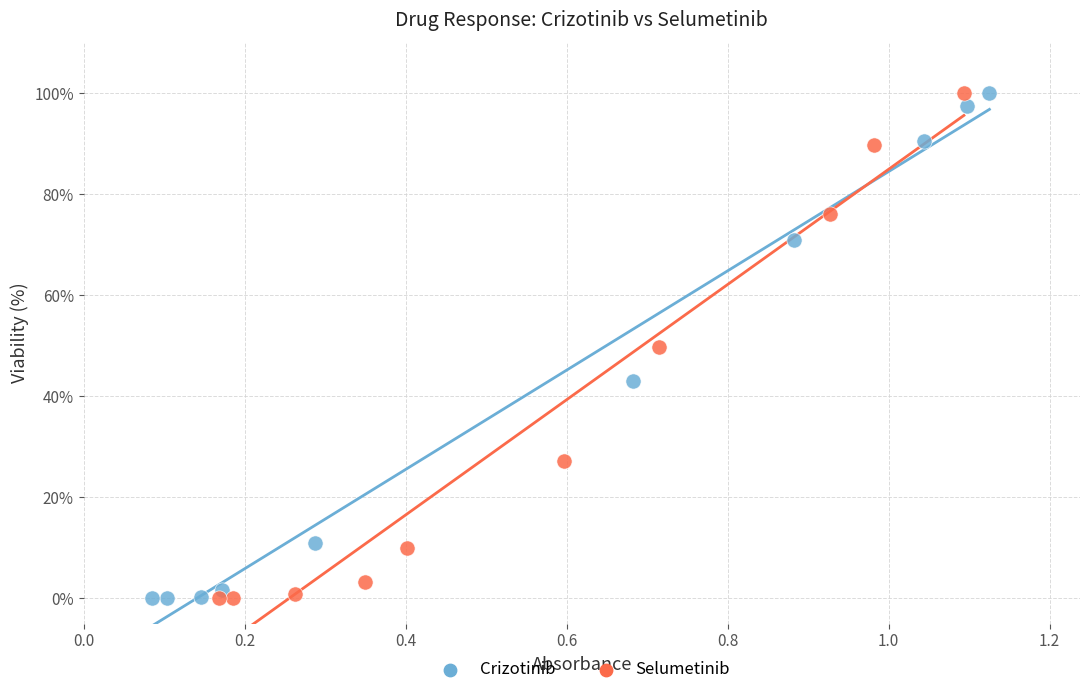

What are all the series names shown in the legend?

Crizotinib, Selumetinib